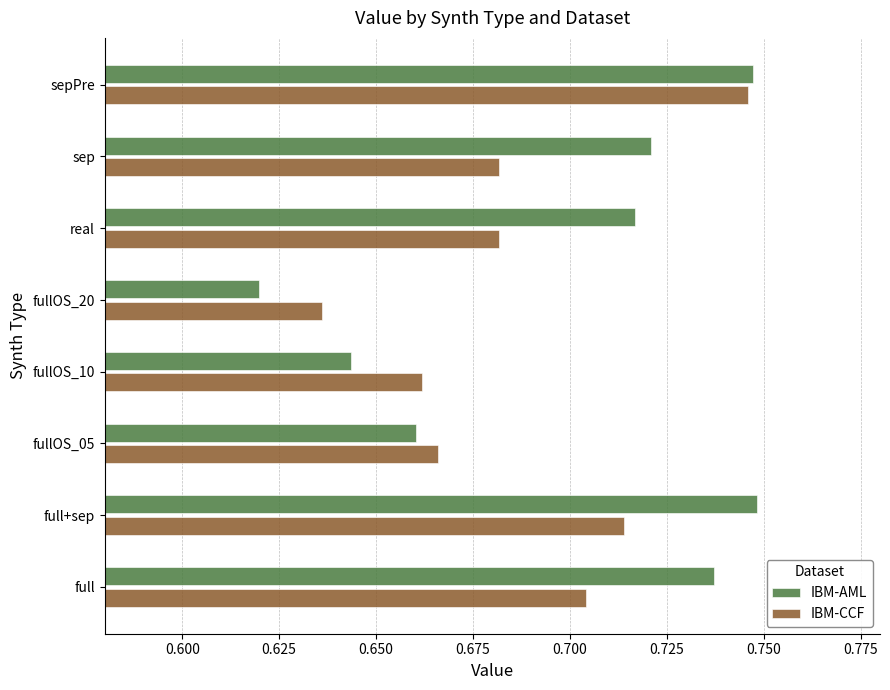

At which category does the chart reach its minimum across all series?

fullOS_20